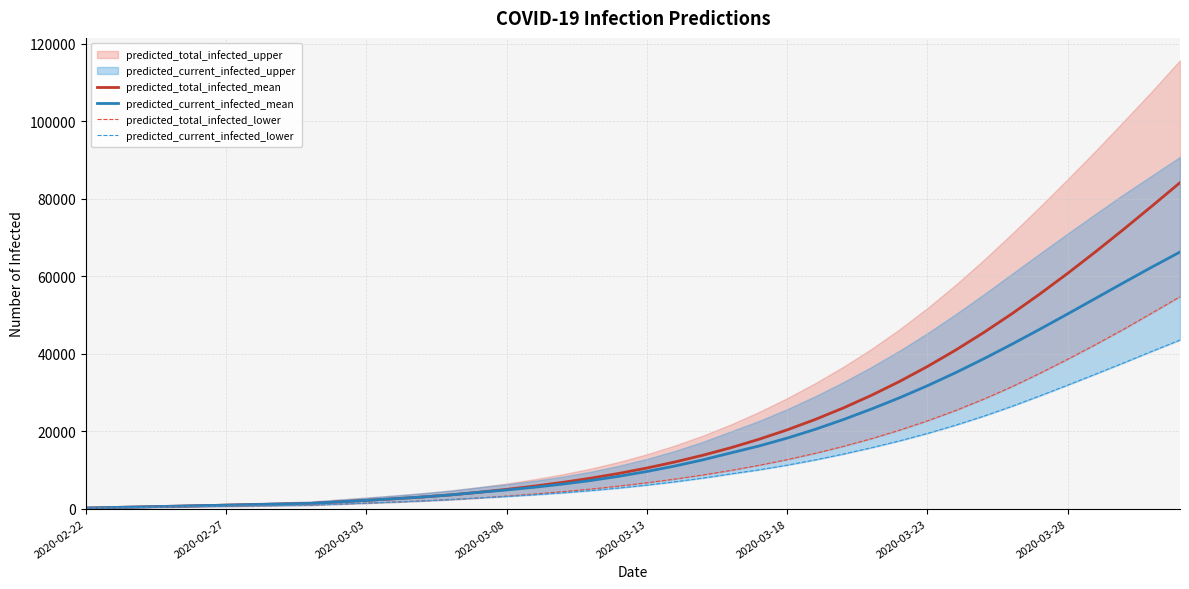

What value does the predicted_total_infected_lower series have at 9?

1159